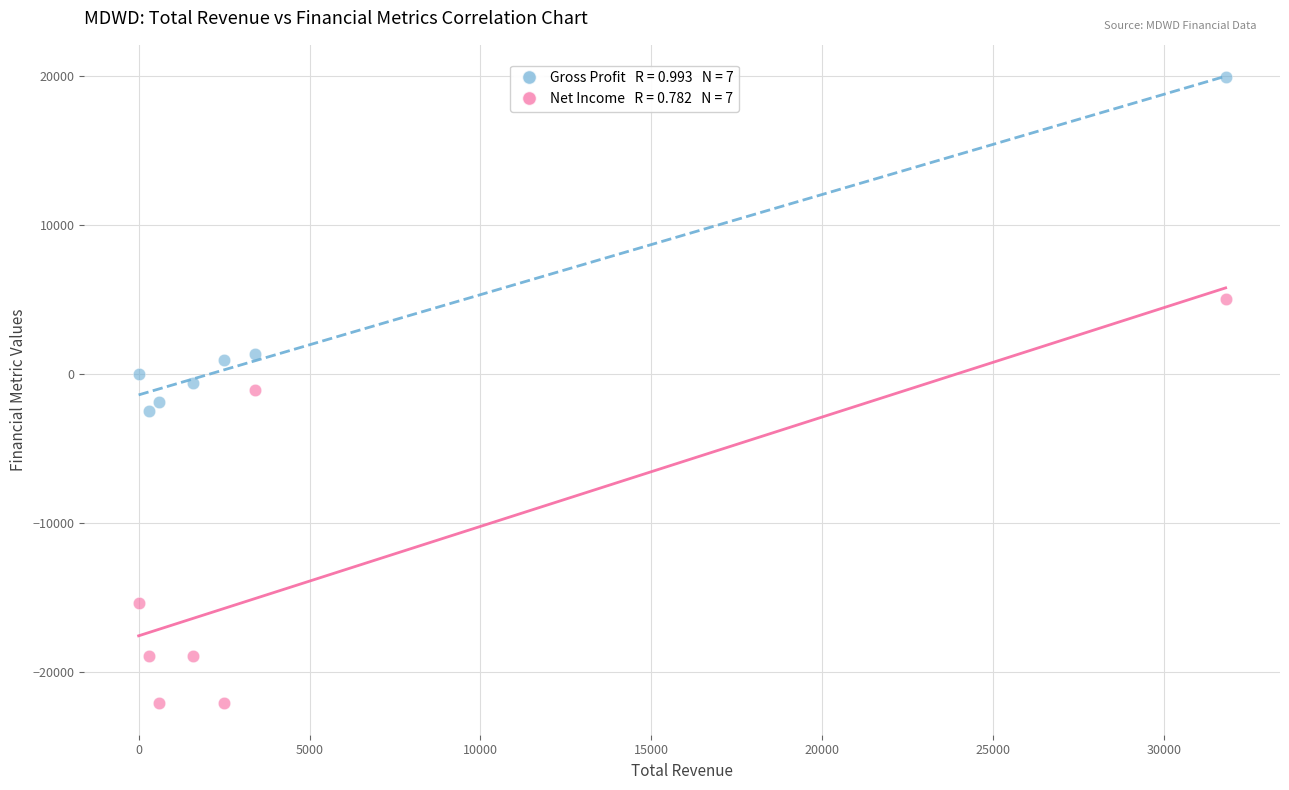

Across all data points, what is the range of Y values (max minus min)?

42000